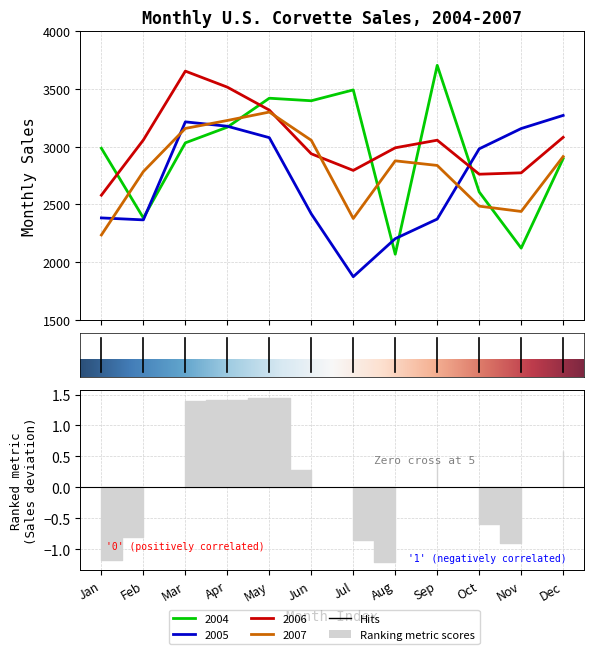

True or false: 2005 has a value of 2365 at Feb.

True